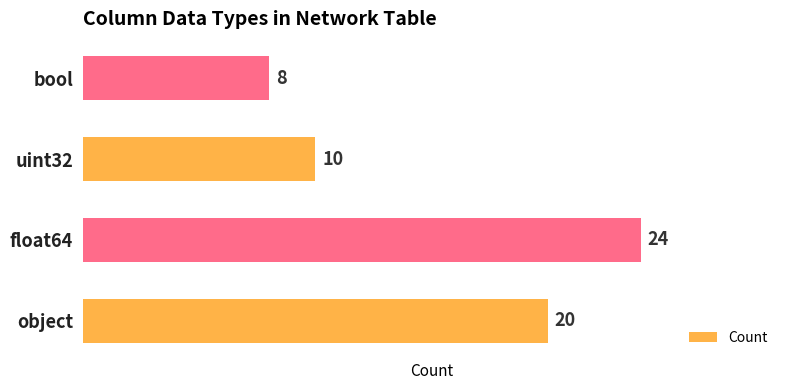

Are the bars grouped side by side (vs. stacked)?

No